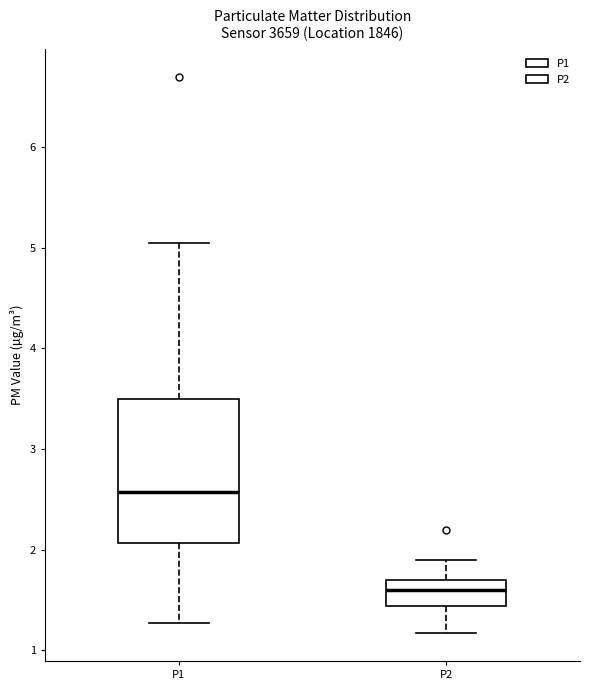

Reading left to right, transcribe this box plot: for each box, give where its median line is, the range the box spans, and where its two whiskers end, as read against the y-axis. The values are not printed on the chart, so give them approximately, as read against the axis.

P1: median 2.6, box 2.1 to 3.5, whiskers 1.3 to 5.1
P2: median 1.6, box 1.4 to 1.7, whiskers 1.2 to 1.9